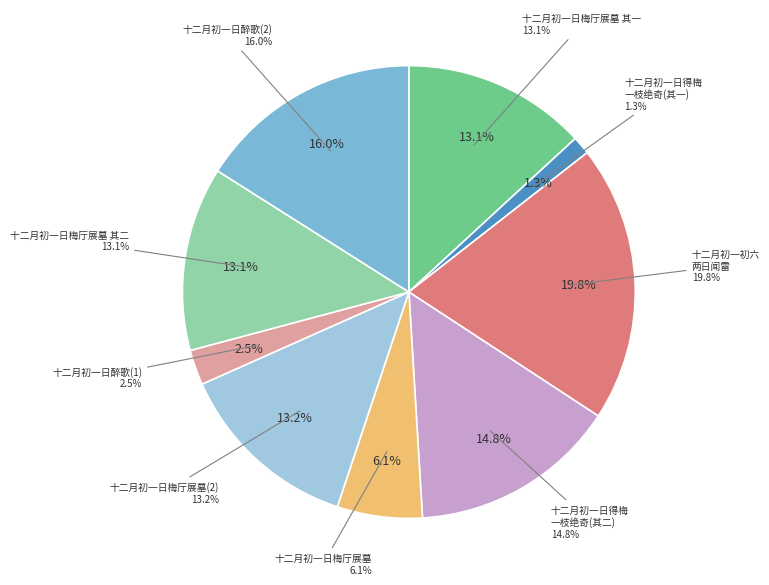

Is it true that 十二月初一日梅厅展墓 其一 is 13% of the pie?

True